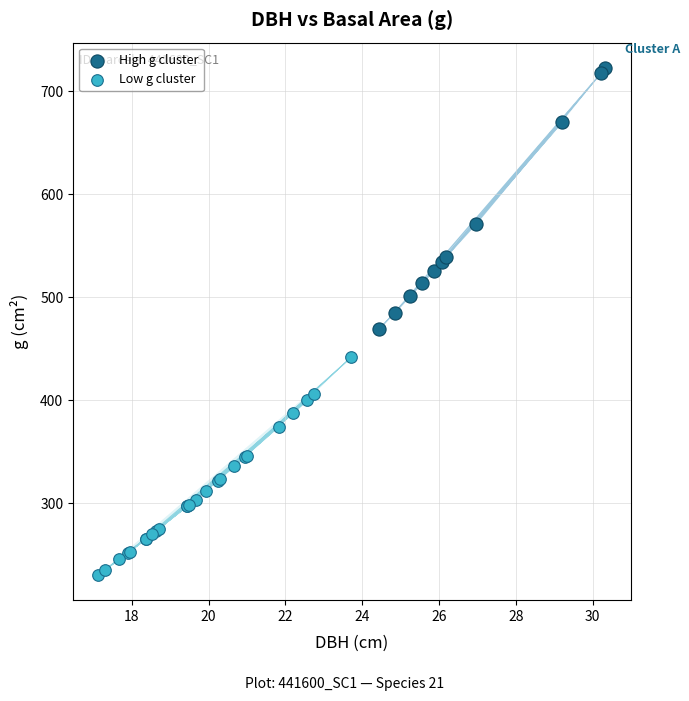

Which series has the largest Y range (max minus min)?

High g cluster